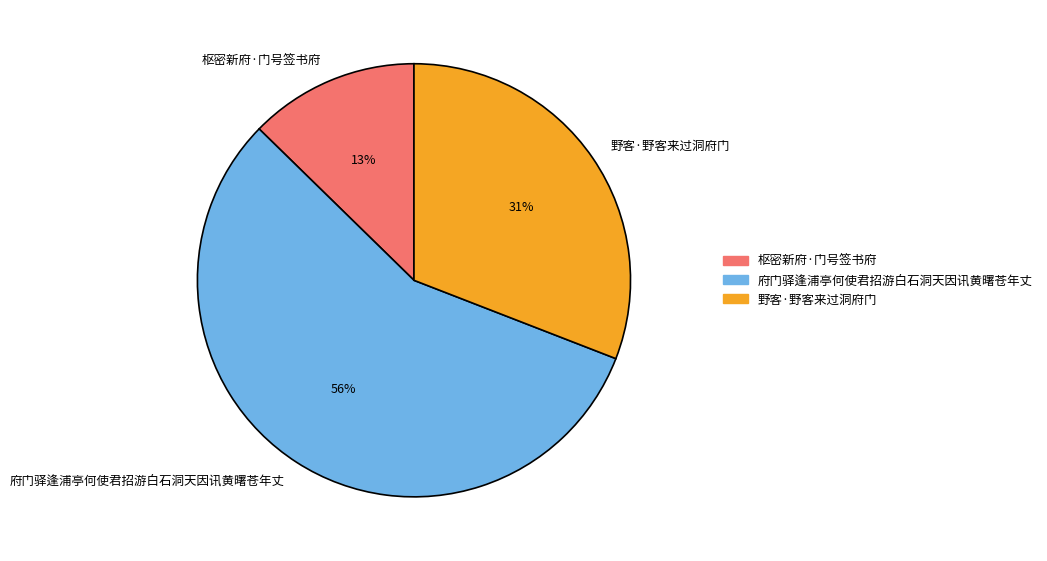

What is the ratio of the value at 府门驿逢浦亭何使君招游白石洞天因讯黄曙苍年丈 to the value at 野客·野客来过洞府门?

1.8